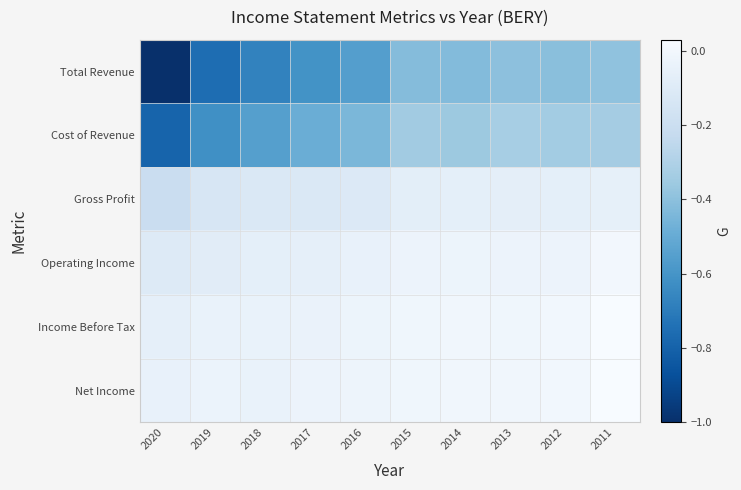

Reading left to right, list all the values displayed in this chart.

Total Revenue: 2020=-1.0	2019=-0.8	2018=-0.7	2017=-0.6	2016=-0.6	2015=-0.4	2014=-0.4	2013=-0.4	2012=-0.4	2011=-0.4
Cost of Revenue: 2020=-0.8	2019=-0.6	2018=-0.5	2017=-0.5	2016=-0.4	2015=-0.3	2014=-0.4	2013=-0.3	2012=-0.3	2011=-0.3
Gross Profit: 2020=-0.2	2019=-0.1	2018=-0.1	2017=-0.1	2016=-0.1	2015=-0.1	2014=-0.1	2013=-0.1	2012=-0.1	2011=-0.1
Operating Income: 2020=-0.1	2019=-0.1	2018=-0.1	2017=-0.1	2016=-0.0	2015=-0.0	2014=-0.0	2013=-0.0	2012=-0.0	2011=0.0
Income Before Tax: 2020=-0.1	2019=-0.0	2018=-0.0	2017=-0.0	2016=-0.0	2015=-0.0	2014=-0.0	2013=-0.0	2012=-0.0	2011=0.0
Net Income: 2020=-0.0	2019=-0.0	2018=-0.0	2017=-0.0	2016=-0.0	2015=-0.0	2014=-0.0	2013=-0.0	2012=-0.0	2011=0.0